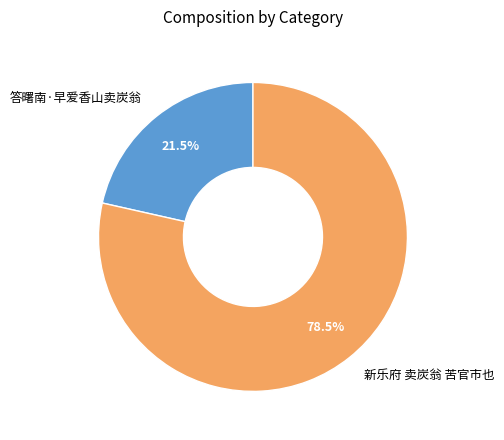

What is the majority slice?

新乐府 卖炭翁 苦官市也